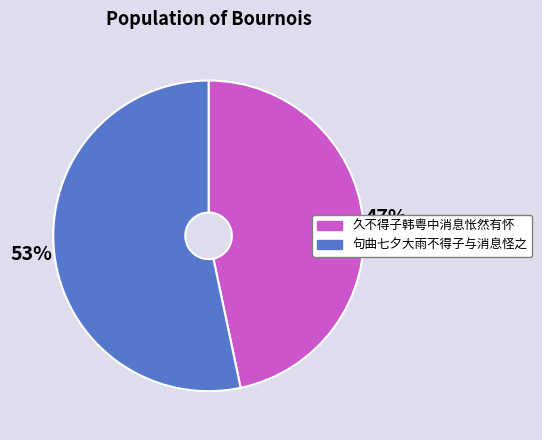

What is the largest slice in the pie chart?

句曲七夕大雨不得子与消息怪之